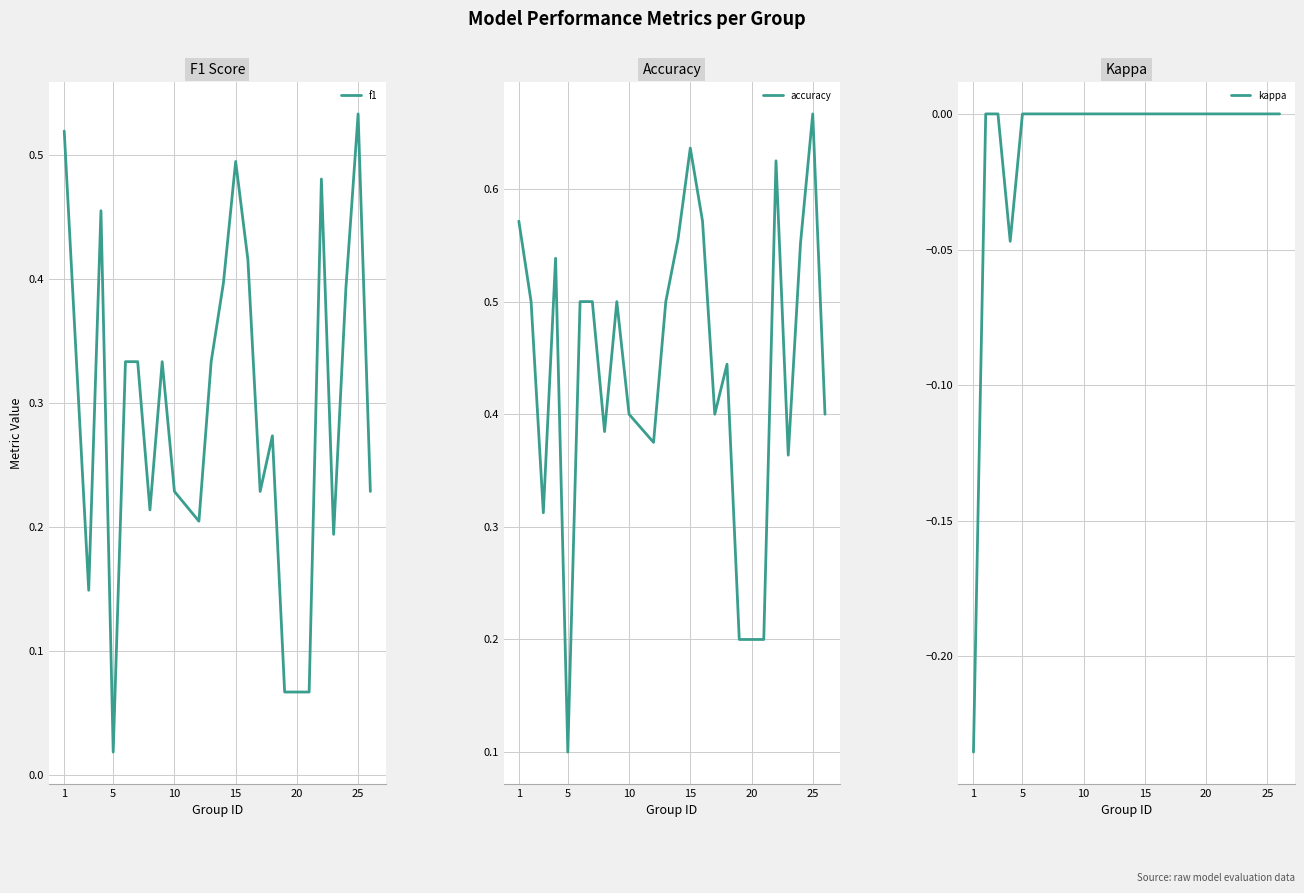

Does the chart display data point markers on the line(s)?

No